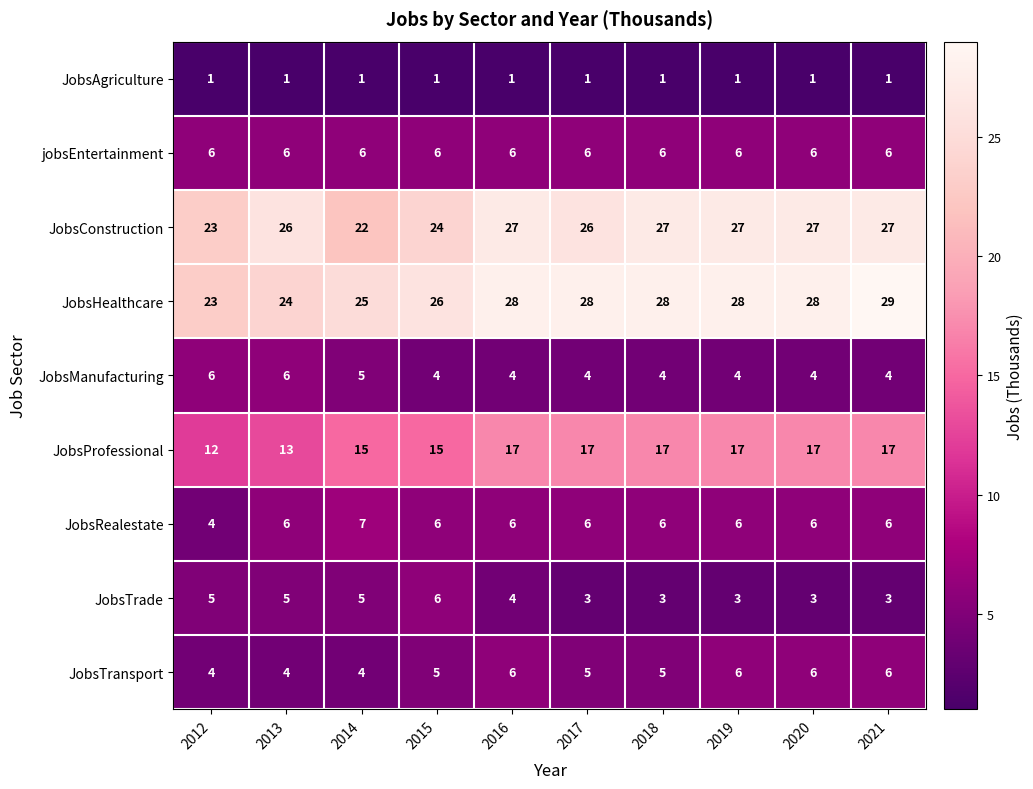

Read the JobsTrade value at 2012.

5